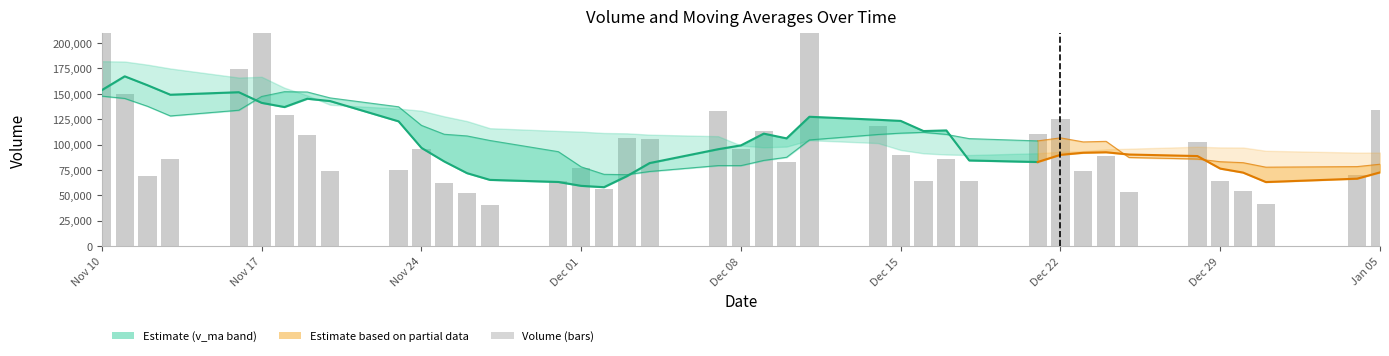

What position from the right is 2020-12-29?

5